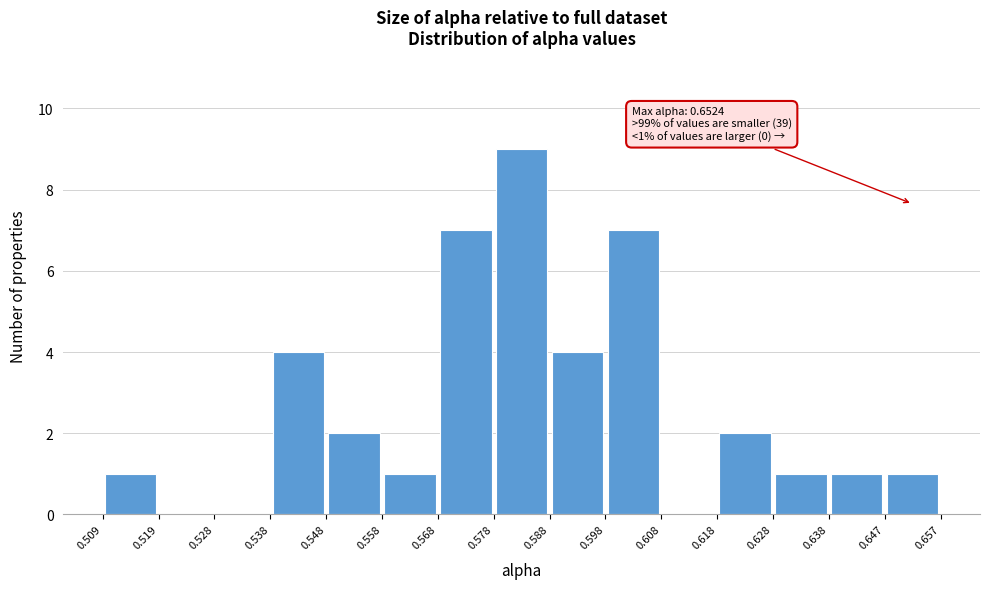

Which range on the x-axis has the tallest bar?

0.578 to 0.588